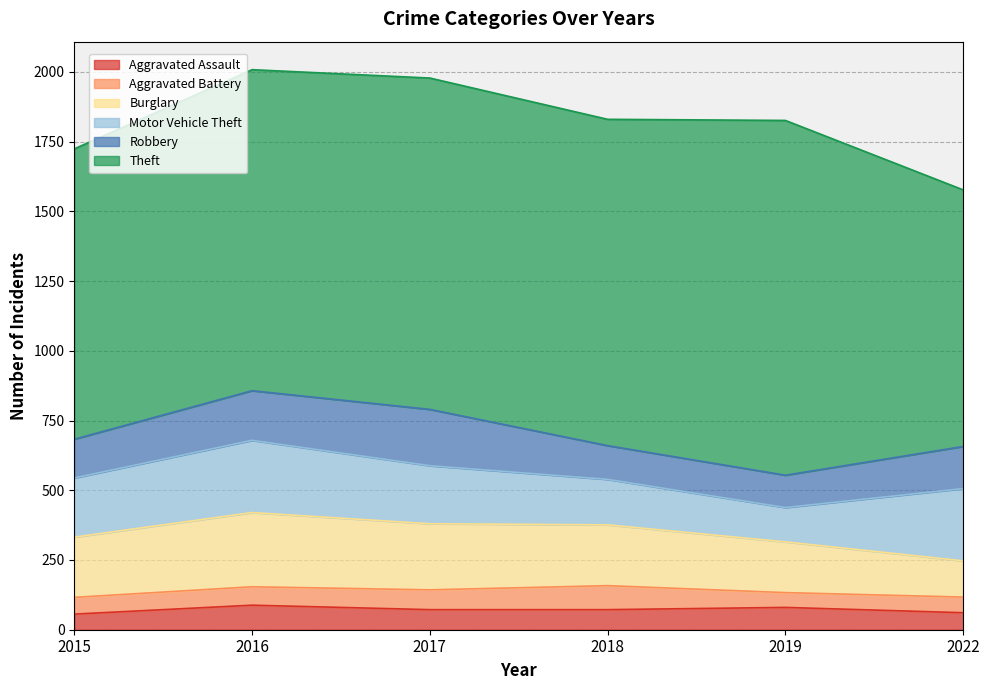

Is the value of Aggravated Assault at 2015 greater than the value of Robbery at 2015?

No